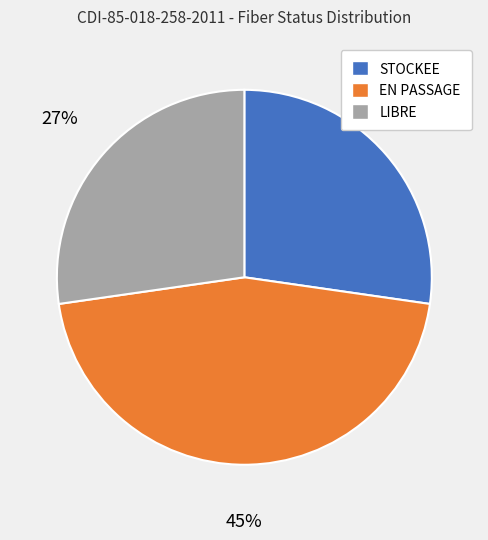

Does LIBRE account for over 50% of the chart?

No